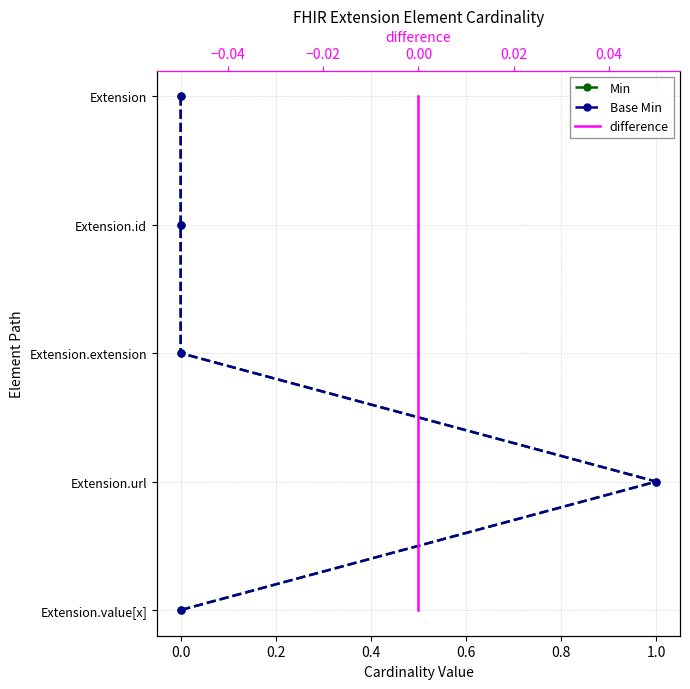

True or false: Base Min has more than 1 interior local peaks.

False